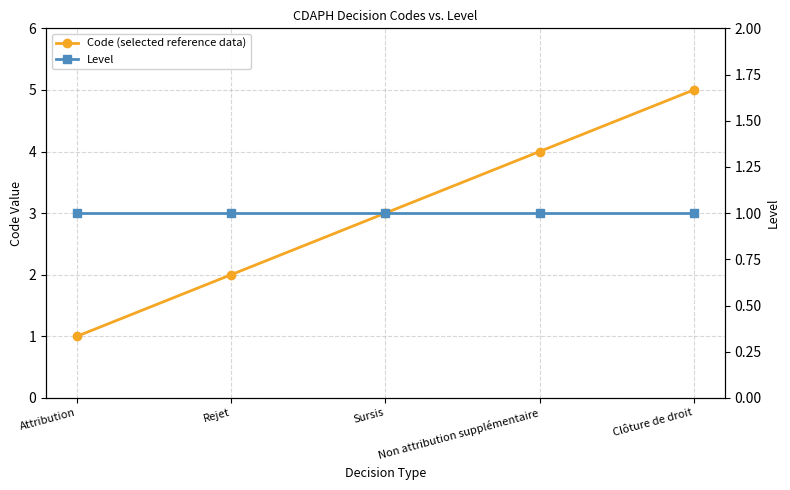

What is the value of the Code (selected reference data) point at the 2nd from the left?

2